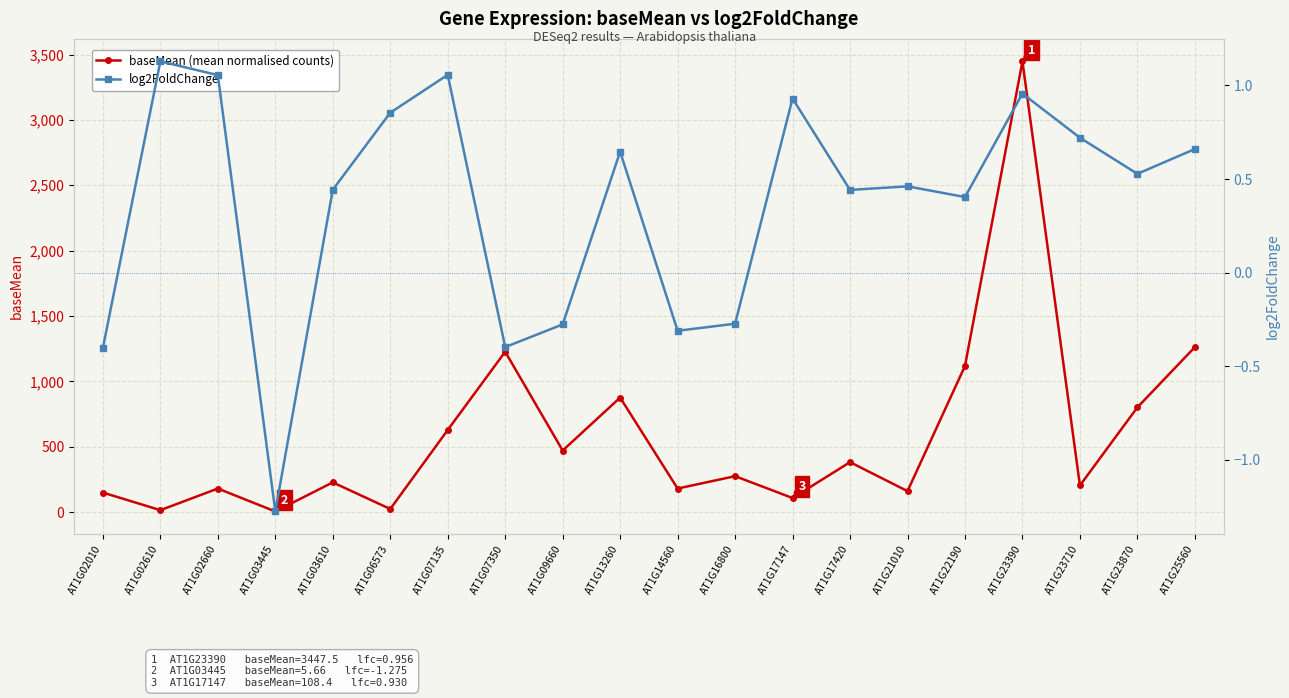

What is the difference between the highest and lowest values at AT1G07135?

627.7